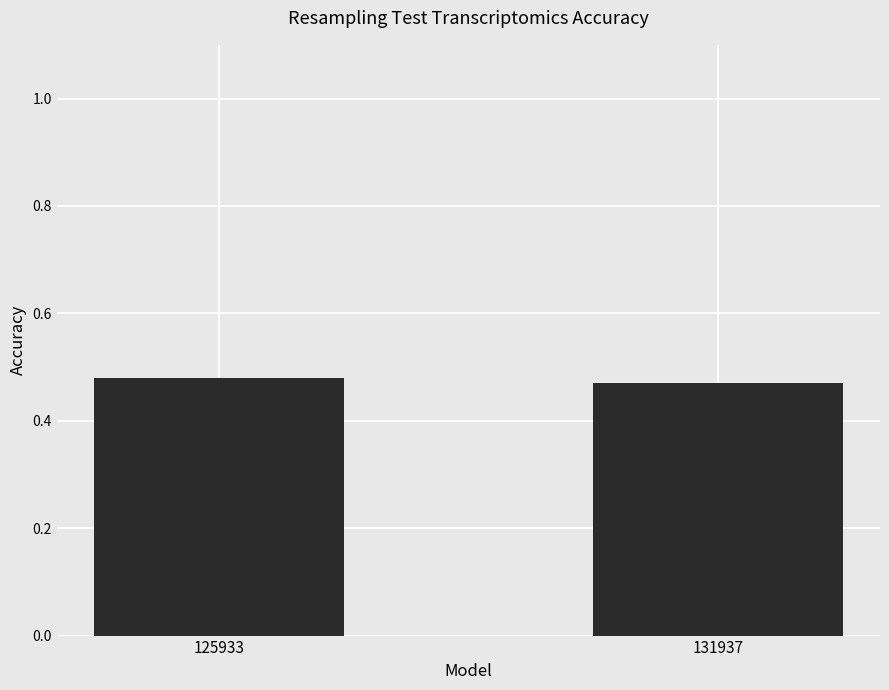

The value at 131937 is 0.7. True or false?

False